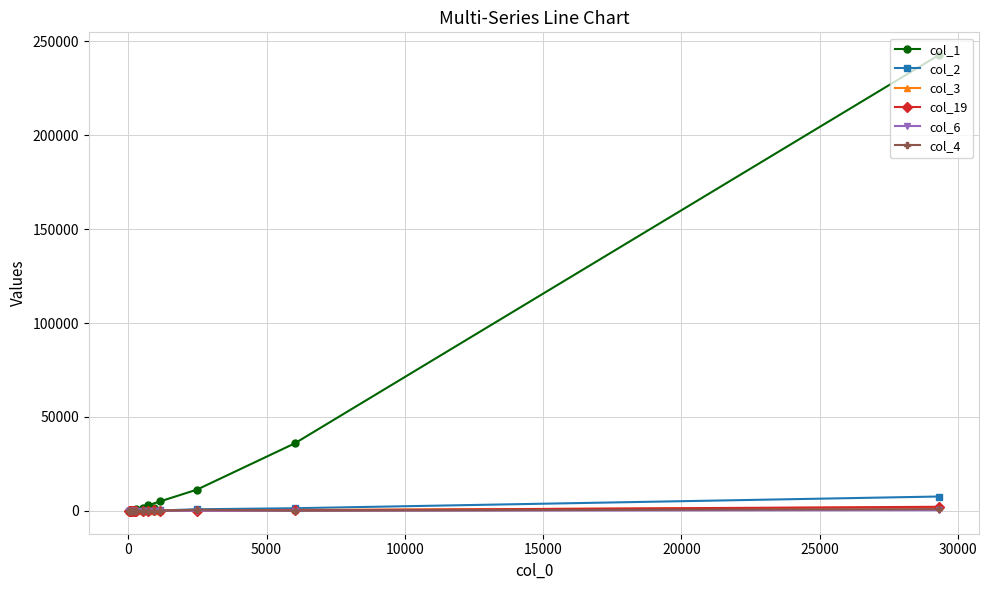

Which series has the largest range (max minus min)?

col_1